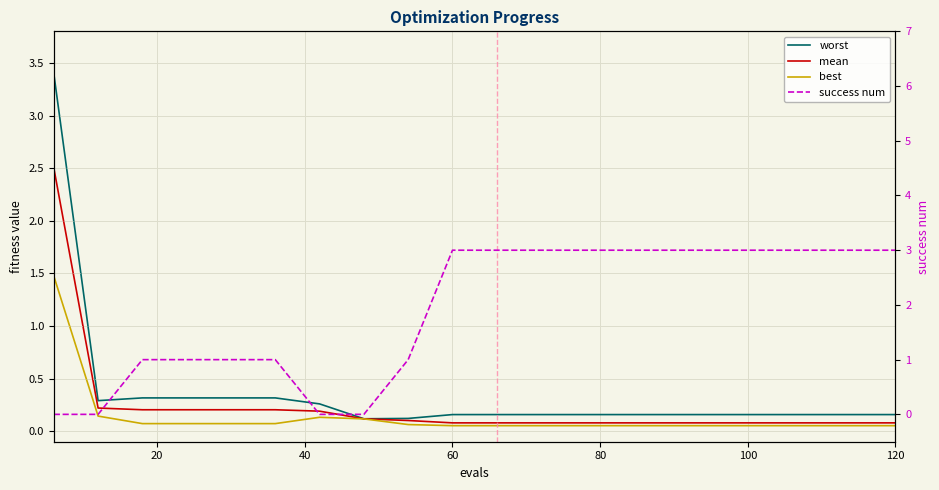

The mean series shows 0.1 at 120. True or false?

False